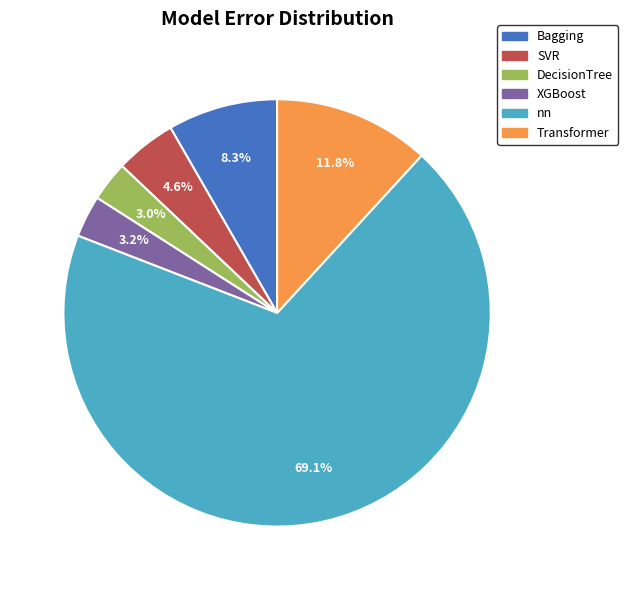

The Bagging slice represents 8% of the pie. True or false?

True